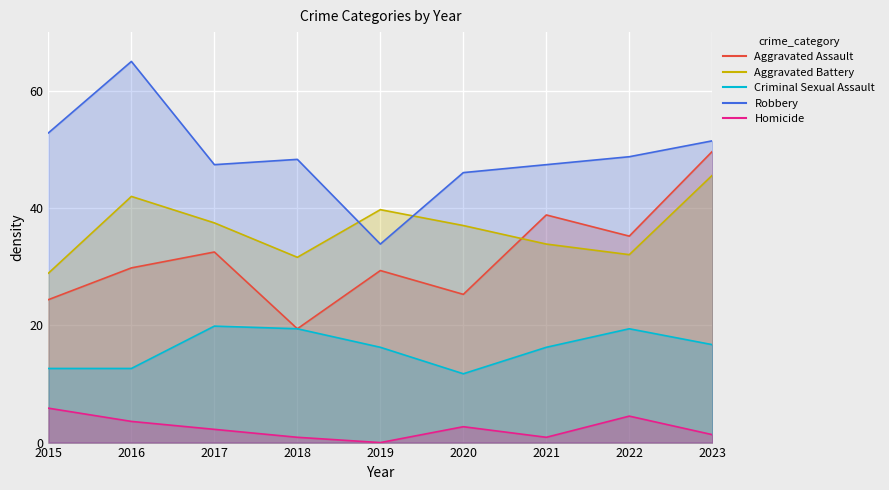

What is the value of the Aggravated Assault point at the 5th from the left?

29.3